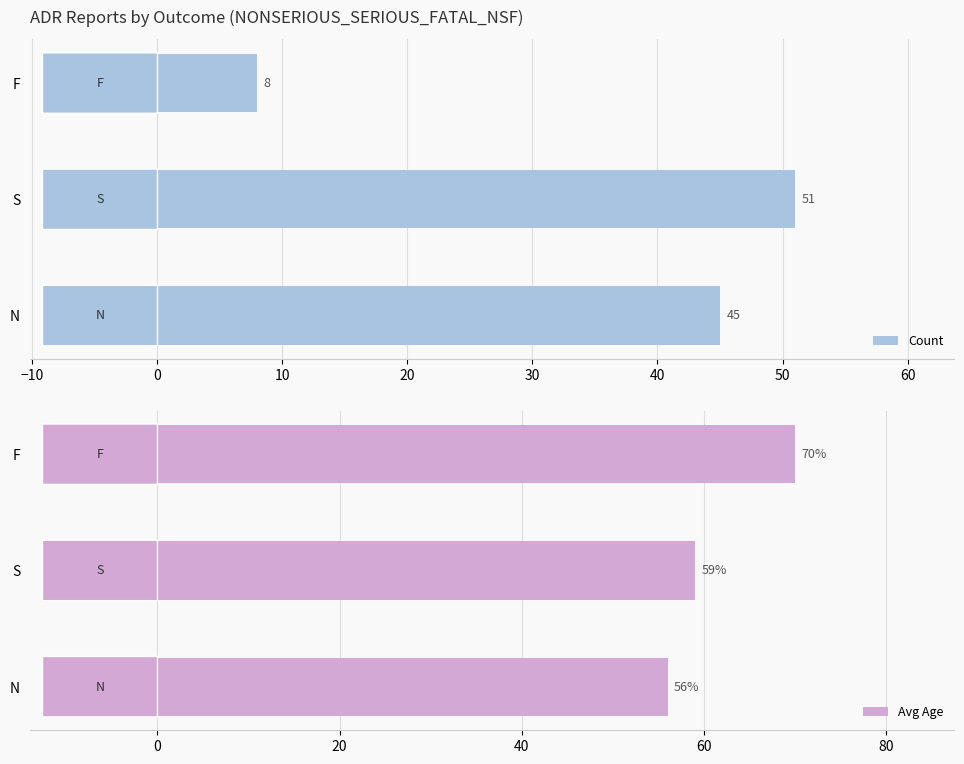

List the labels in order of Count value, smallest first.

F, N, S